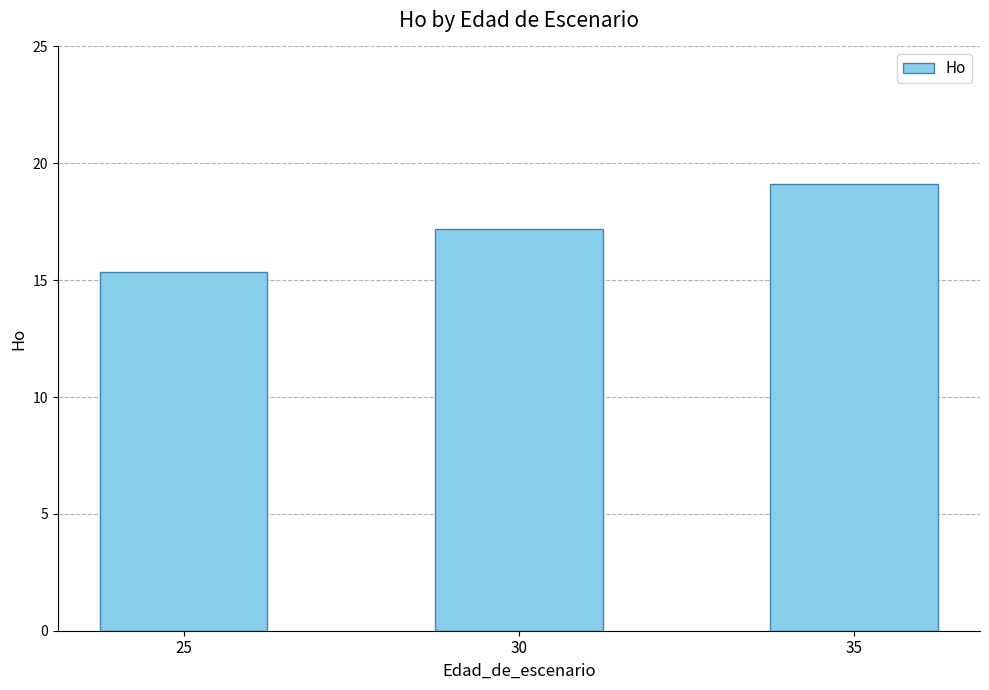

Are the bars horizontal?

No